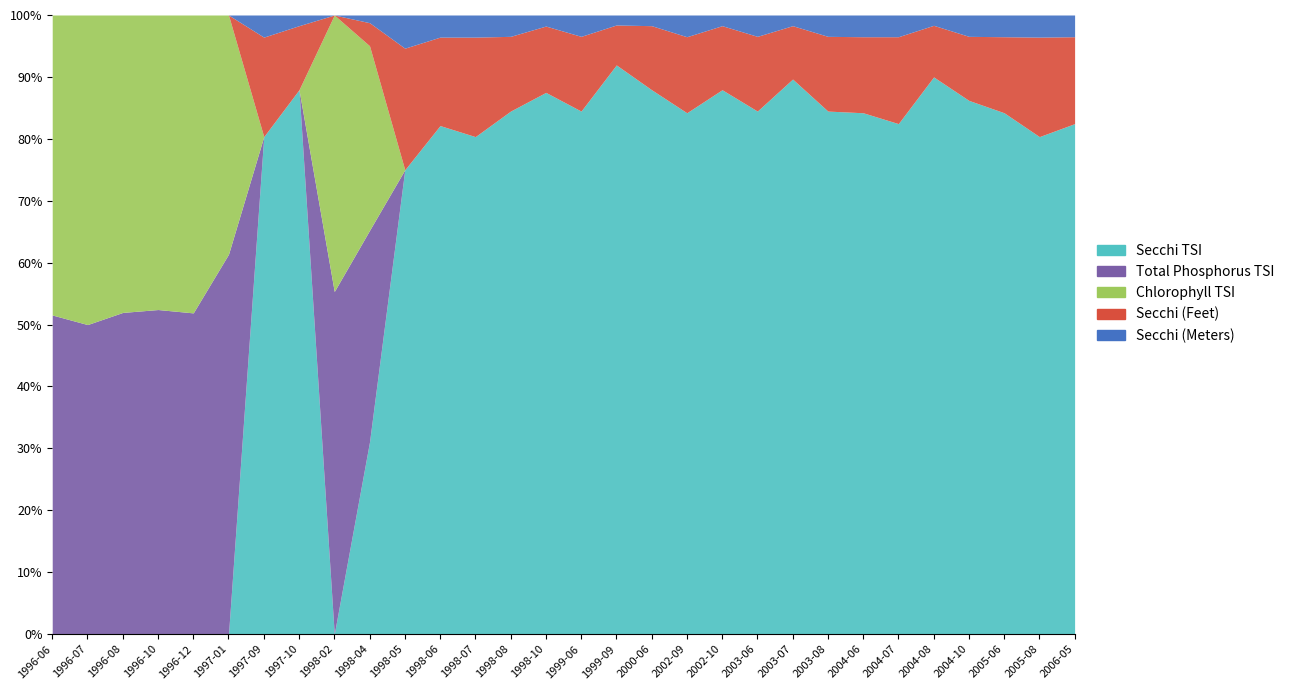

Rank the series by their maximum value, from highest to lowest.

Secchi TSI, Total Phosphorus TSI, Chlorophyll TSI, Secchi (Feet), Secchi (Meters)